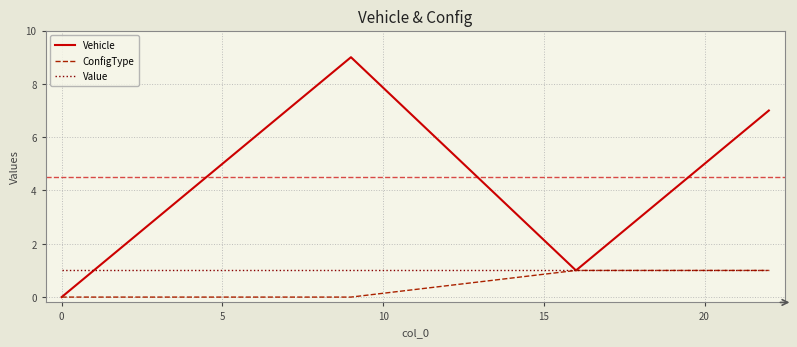

Which series has the largest total across all categories?

Vehicle